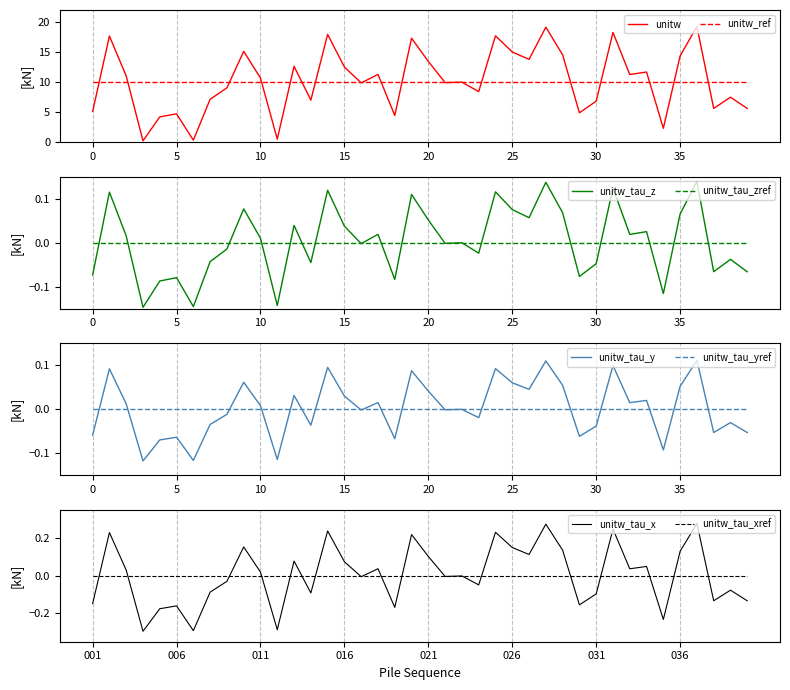

Count the number of categories in the chart.

40